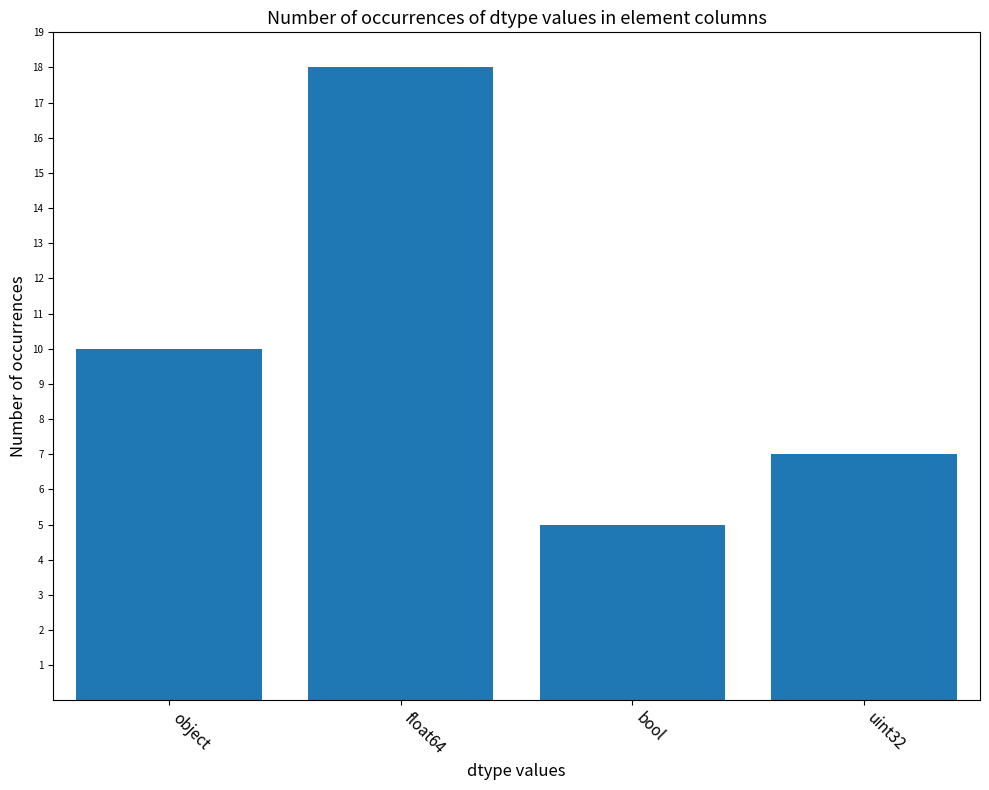

What is the change in value from object to bool?

-5